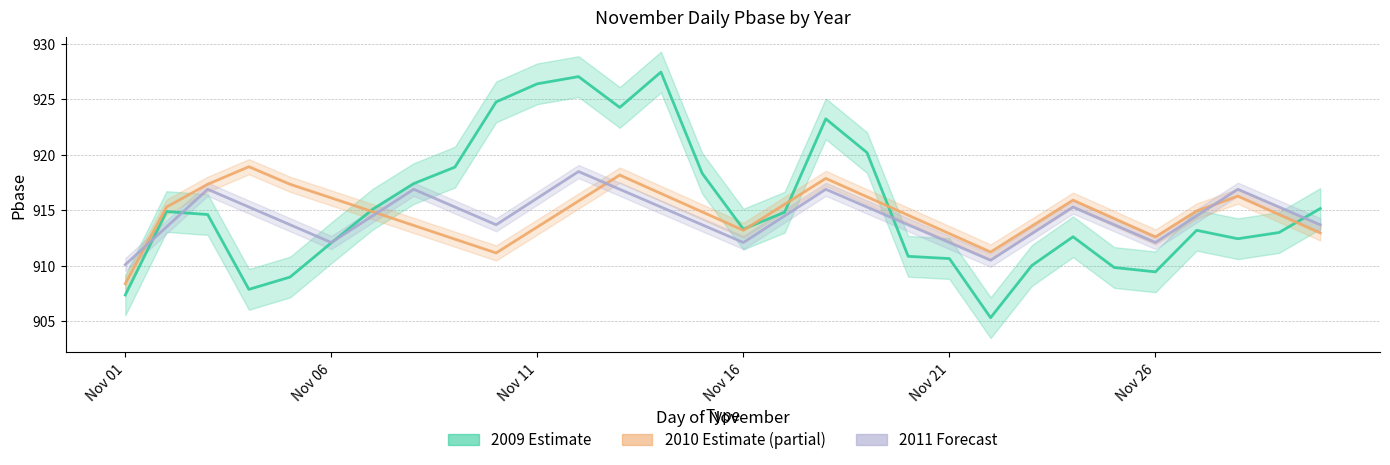

Which series has the largest range (max minus min)?

Pbase_2009